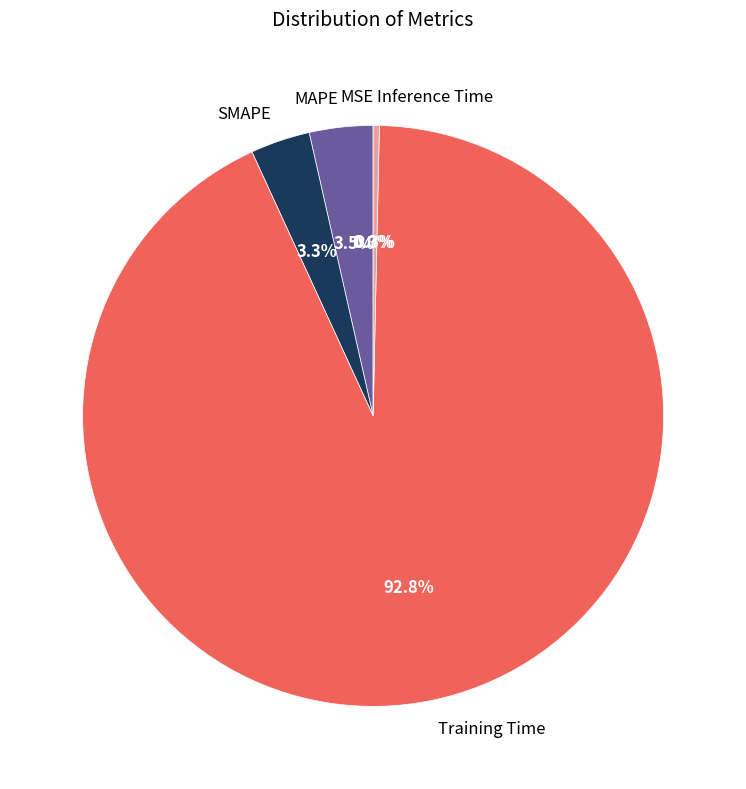

Is there a majority slice in this chart?

Yes